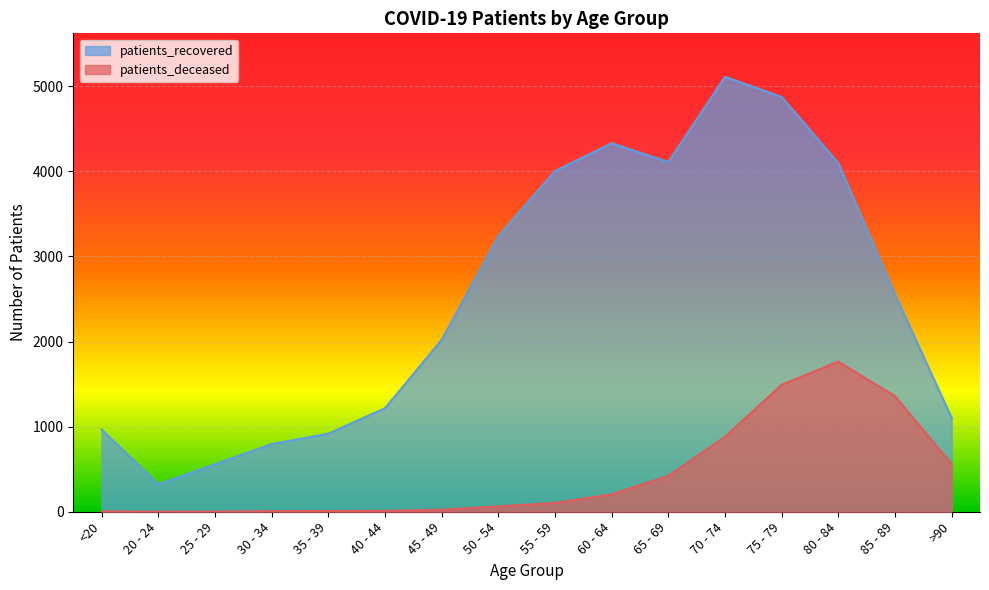

The patients_deceased series shows 2 at 25 - 29. True or false?

True